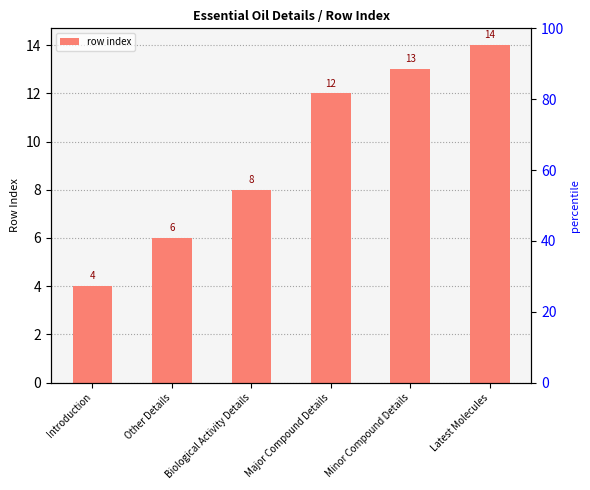

What is the label of the 5th bar from the left?

Minor Compound Details